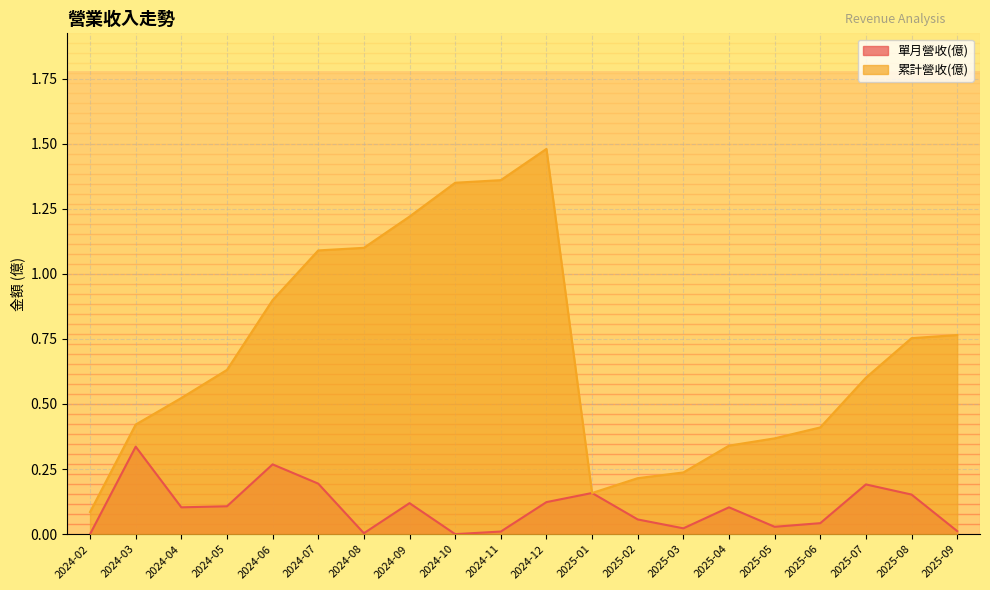

What position from the right is 2025-06?

4